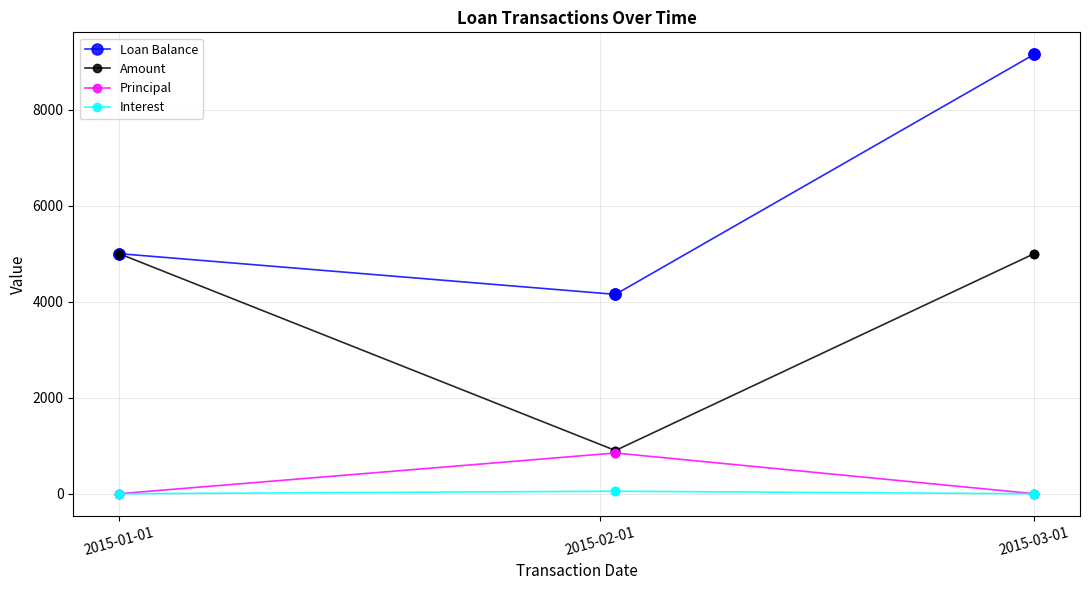

At how many categories does at least one series exceed 1462?

3